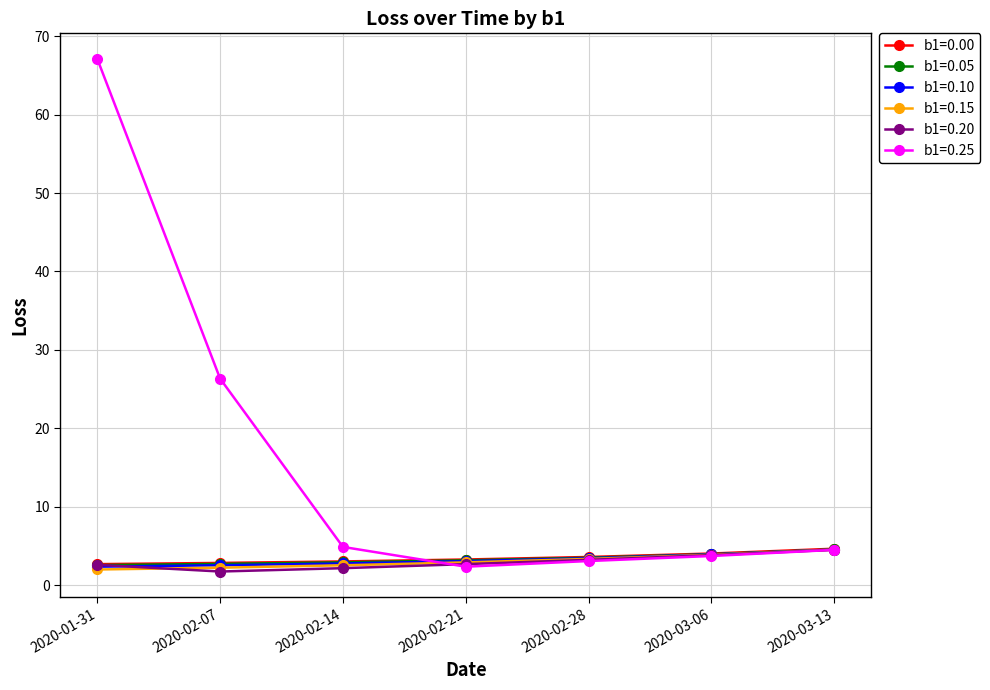

How many lines are shown in the chart?

6